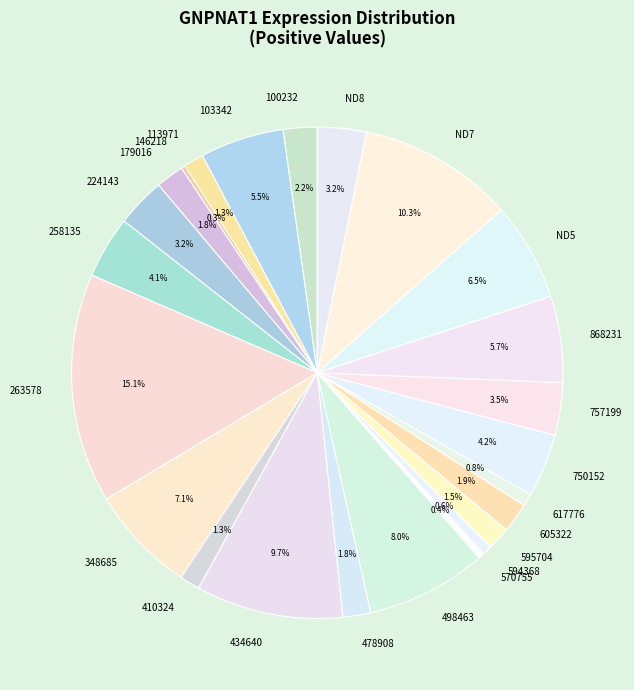

To the nearest percent, what percentage of the pie is 179016?

2%